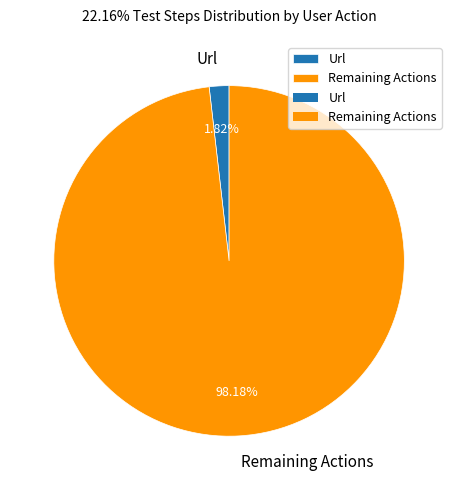

Between Url and Remaining Actions, which is larger?

Remaining Actions